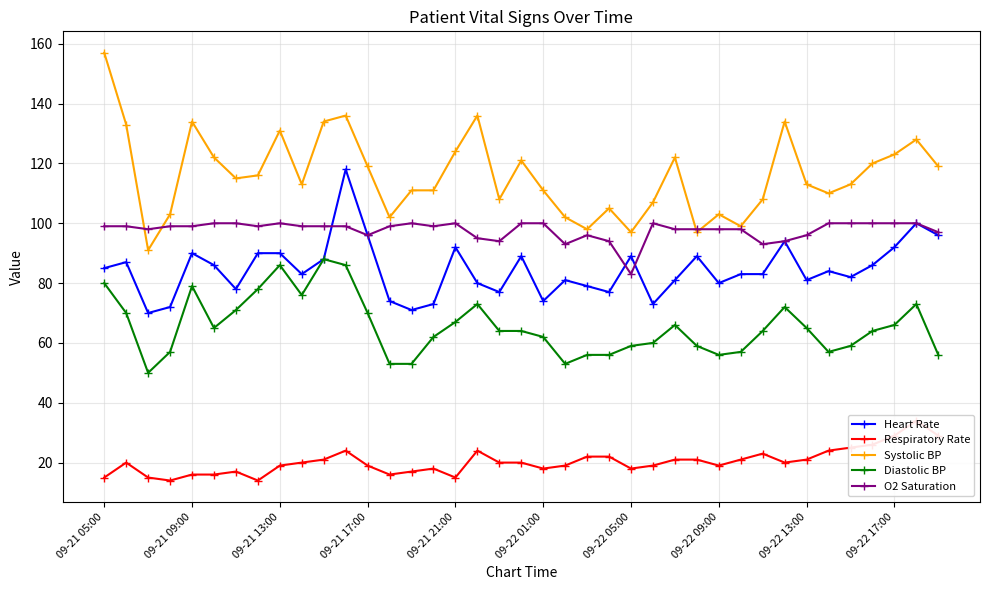

What is the approximate value of Diastolic BP at 09-22 05:00, to the nearest 5?

60